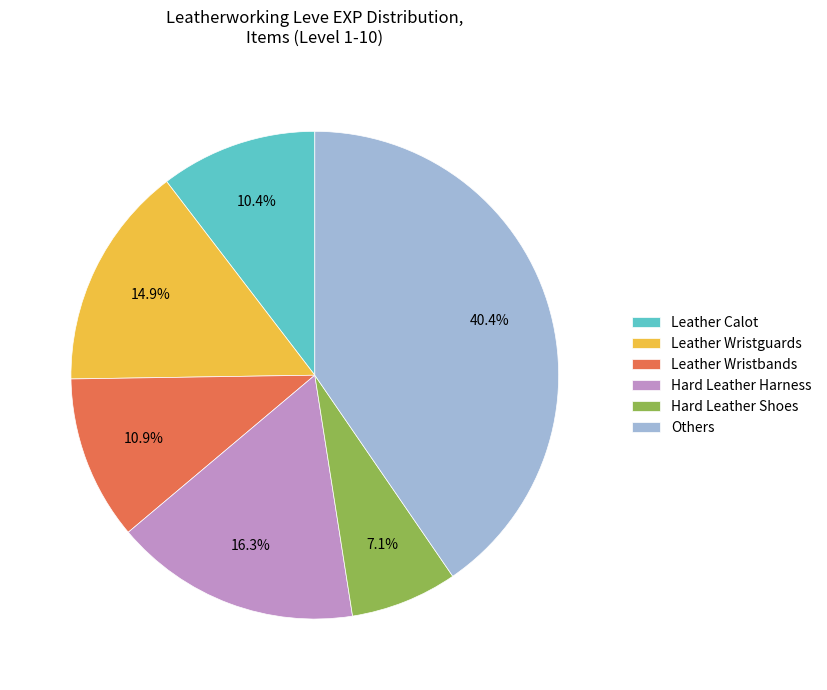

Which slice is the largest?

Others